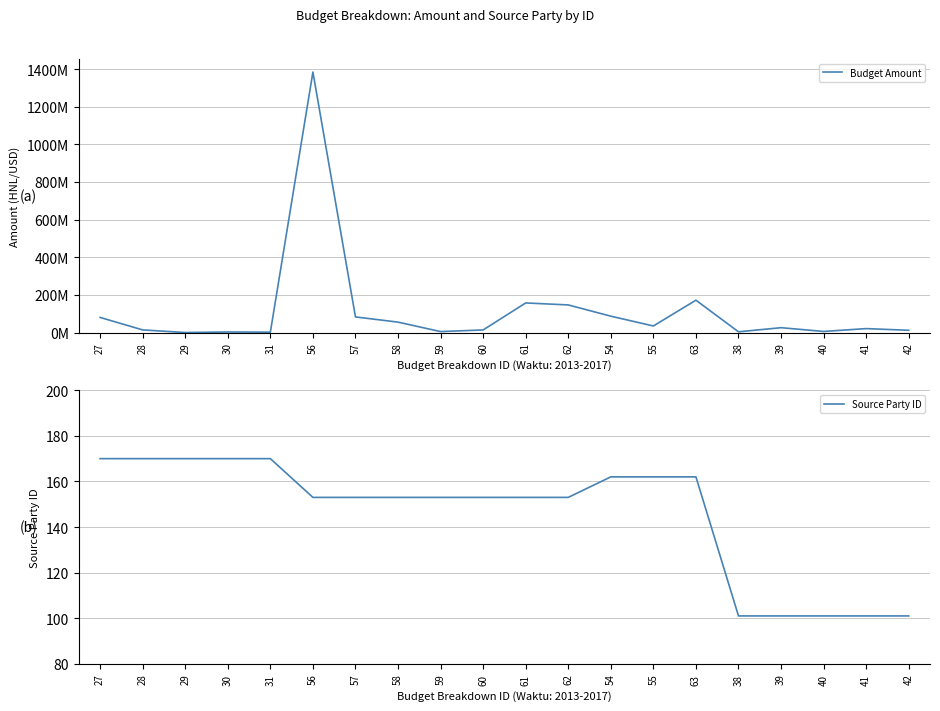

Which series has the largest range (max minus min)?

Budget Amount